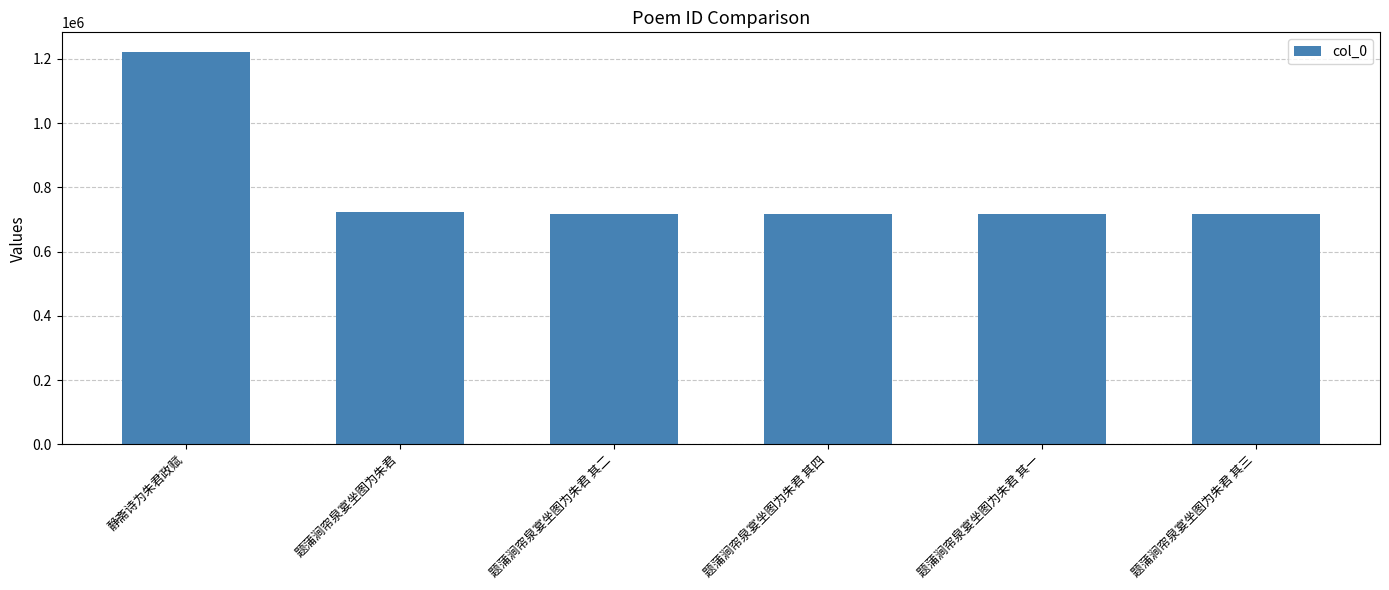

Where does the data first go above 715970?

静斋诗为朱君政赋